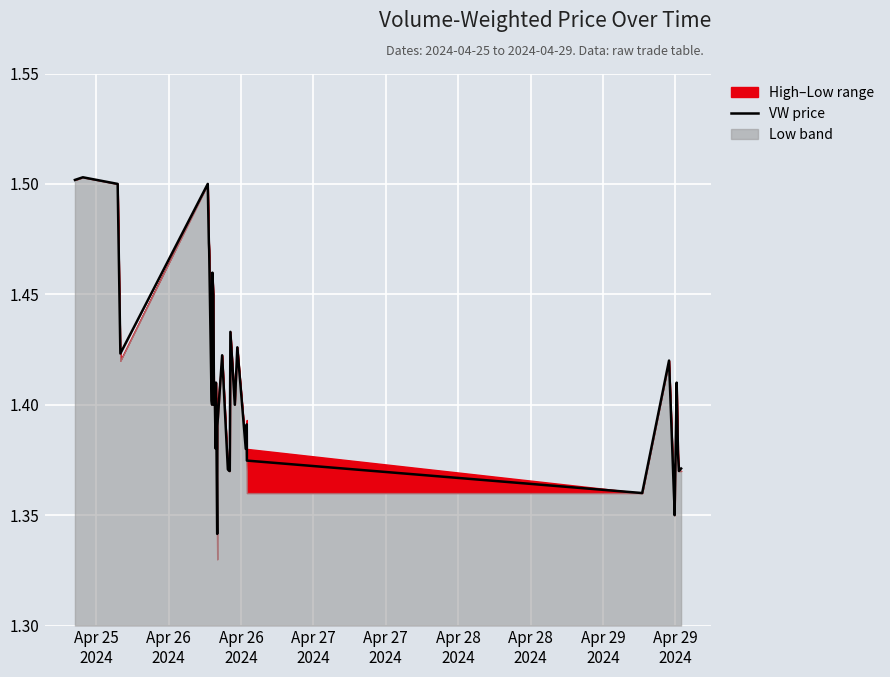

What is the value of the 37th point from the left?

1.4